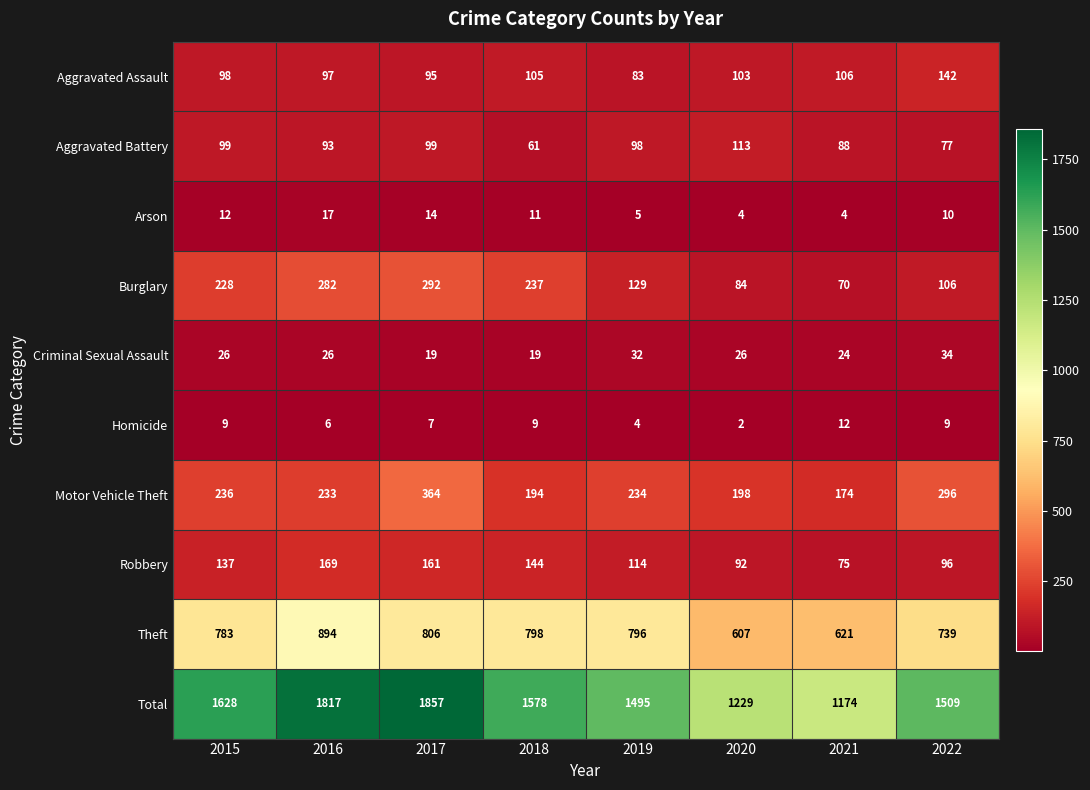

What is the minimum value shown in the chart?

2